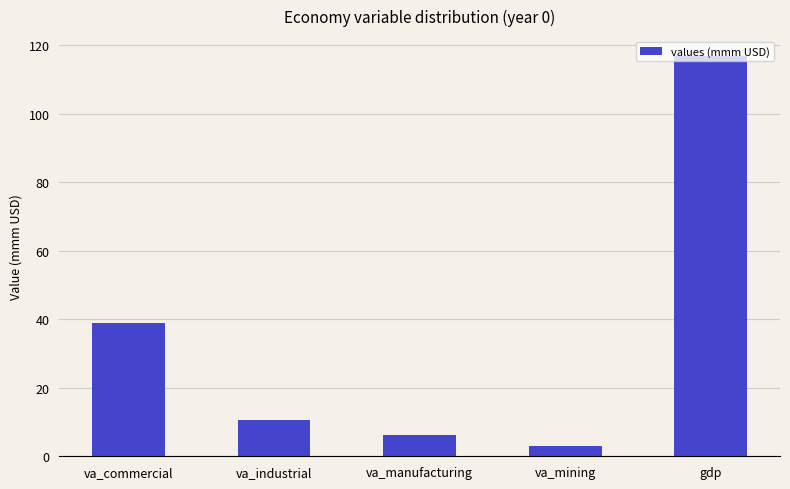

Reading left to right, what are all the values shown in this chart?

38.8	10.6	6.2	3.0	116.8